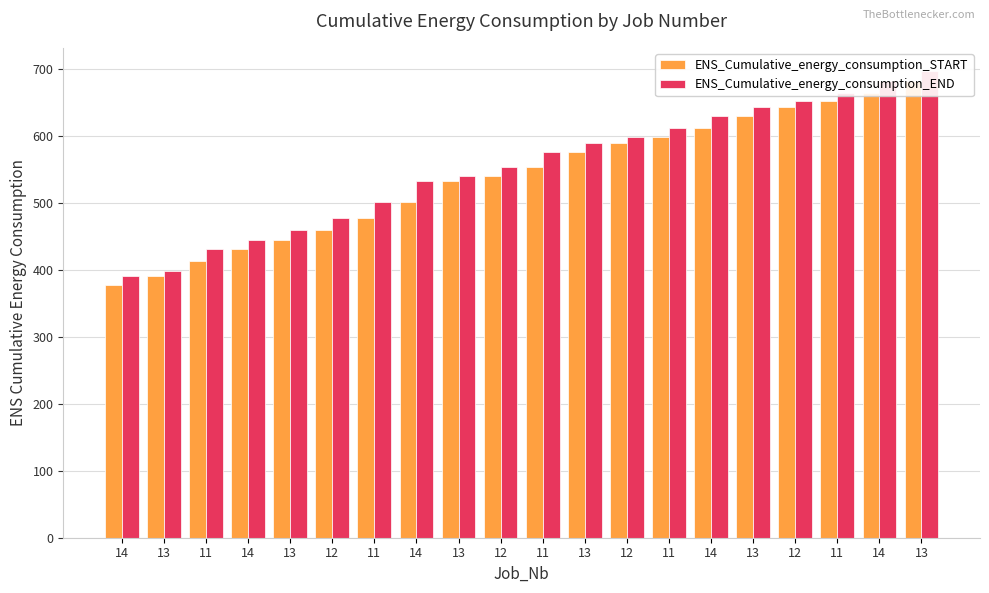

Which category has the lowest value across all series?

14